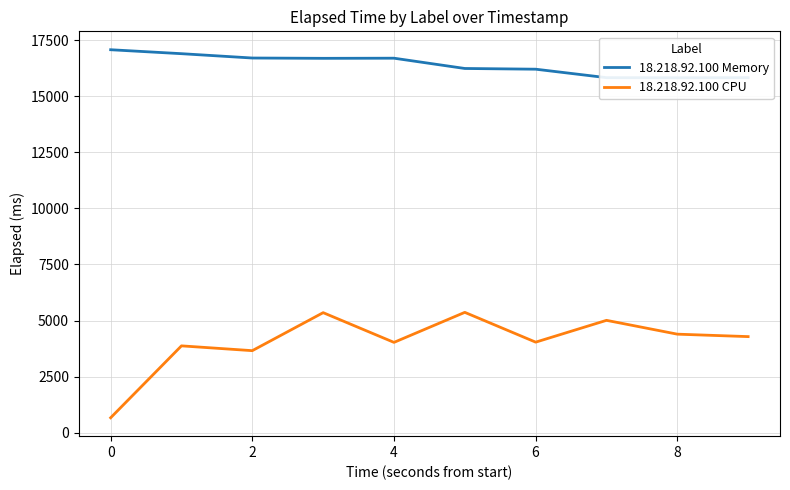

What is the difference between the highest and lowest values at 8?

10864